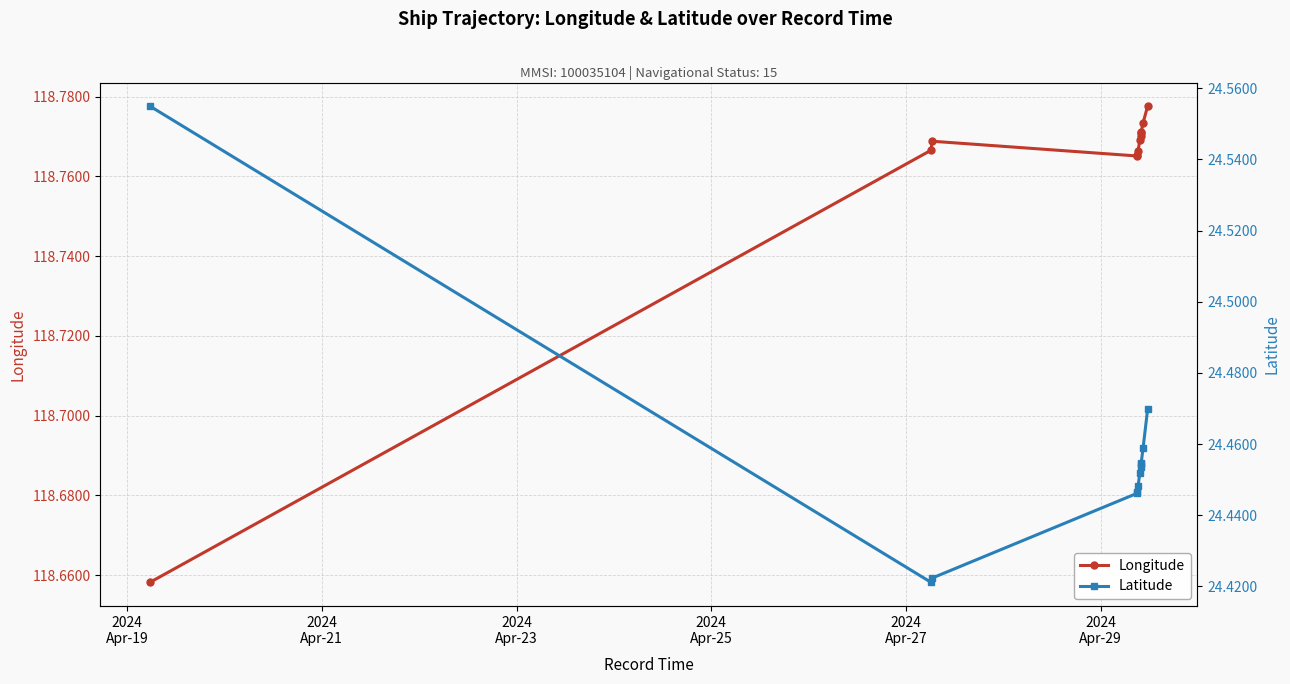

True or false: Latitude and Longitude cross at least once.

False